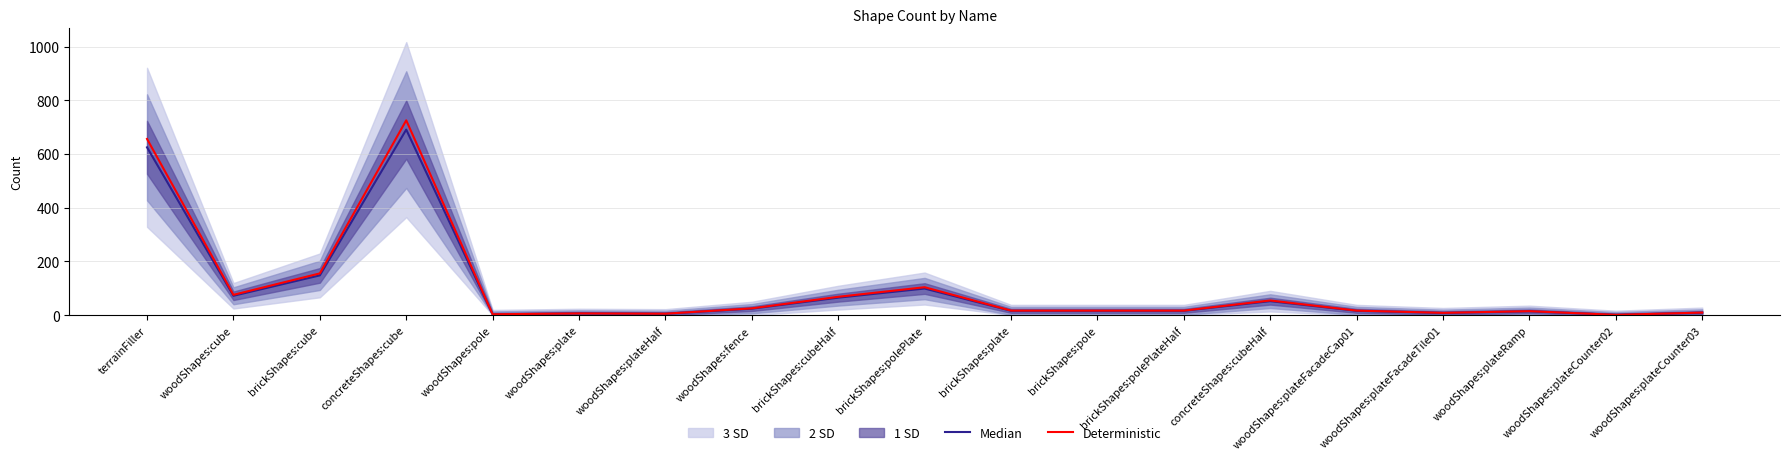

List the labels in order of Deterministic value, largest first.

concreteShapes:cube, terrainFiller, brickShapes:cube, brickShapes:polePlate, woodShapes:cube, brickShapes:cubeHalf, concreteShapes:cubeHalf, woodShapes:fence, brickShapes:plate, brickShapes:pole, brickShapes:polePlateHalf, woodShapes:plateFacadeCap01, woodShapes:plateRamp, woodShapes:plateCounter03, woodShapes:plateFacadeTile01, woodShapes:plate, woodShapes:plateHalf, woodShapes:pole, woodShapes:plateCounter02